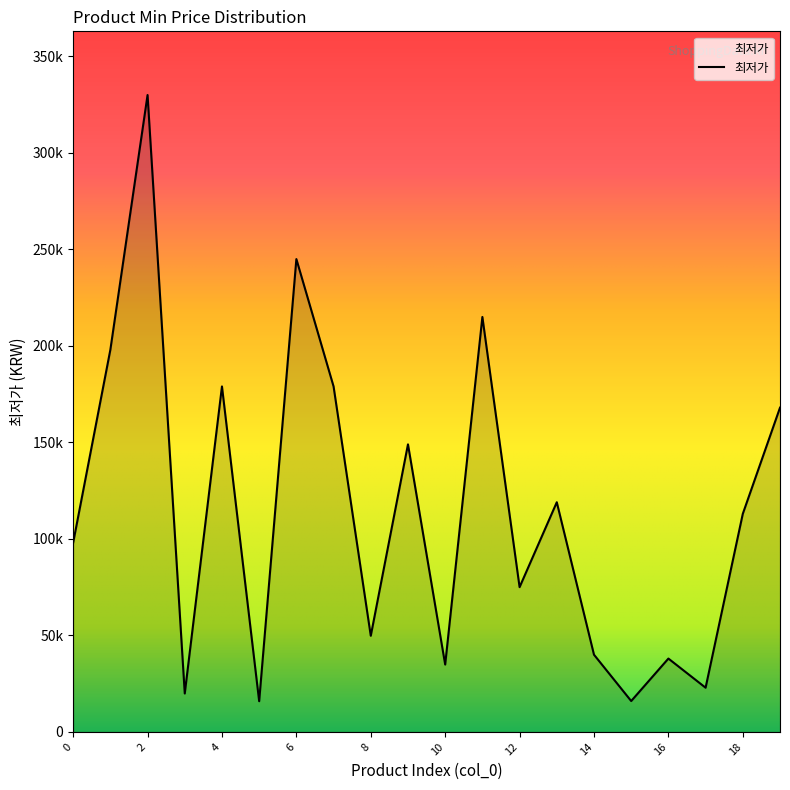

Does the chart have visible grid lines?

No